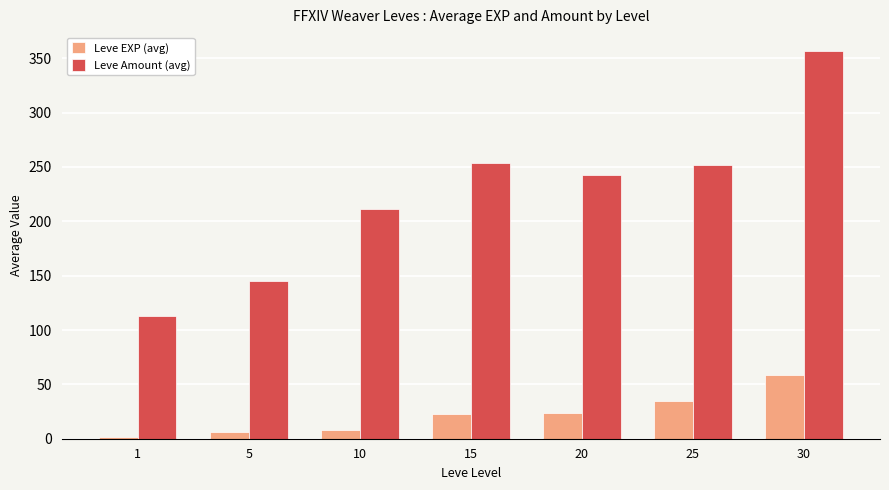

Is it true that Leve EXP (avg) equals 22.3 at 15?

True